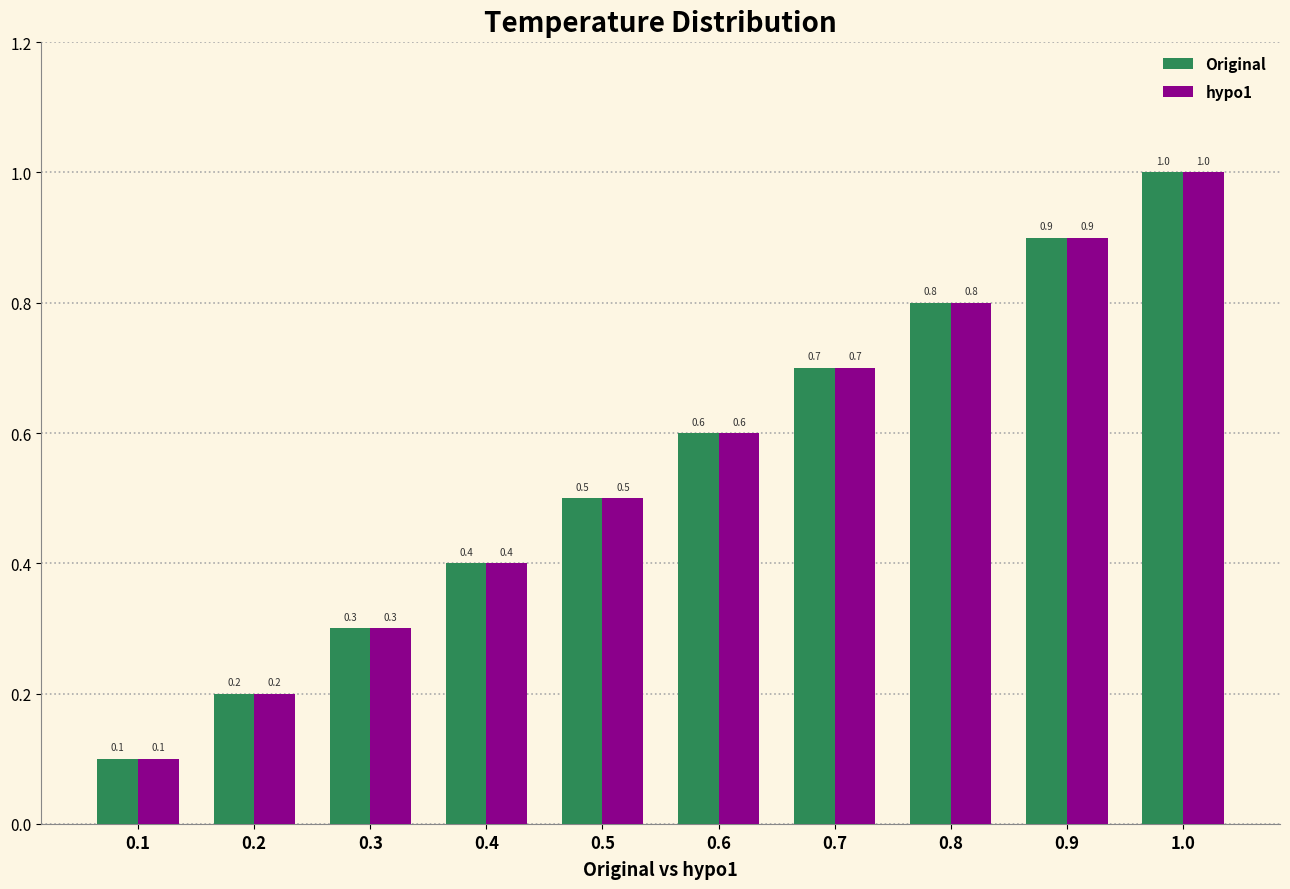

How many hypo1 values are between 0 and 1?

10